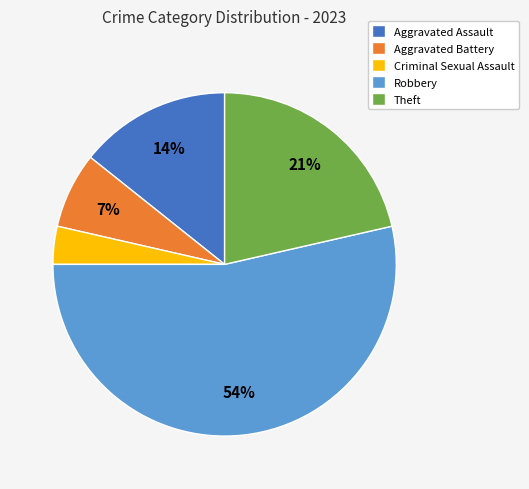

Is the sum of Aggravated Assault and Robbery greater than half?

Yes